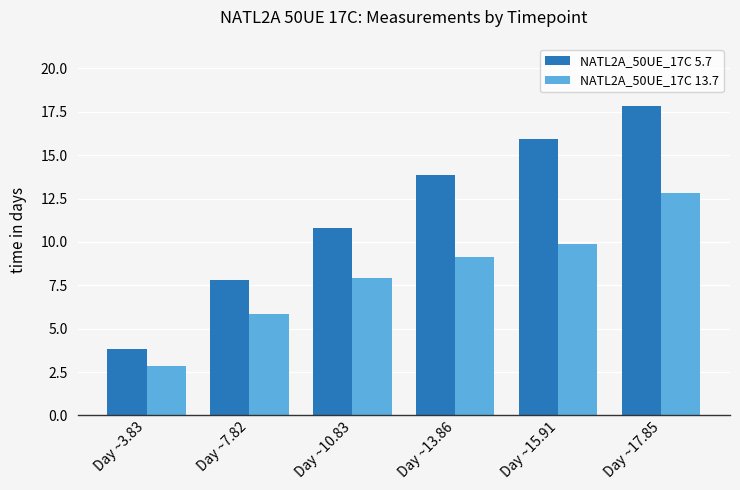

What is the difference between the highest and lowest values at Day ~17.85?

5.0